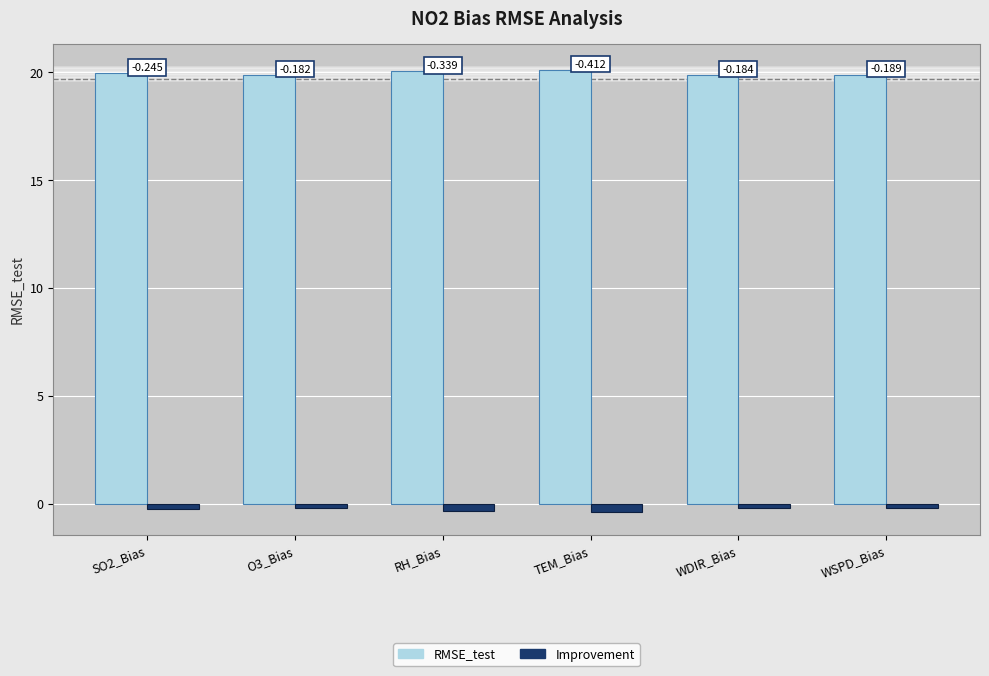

Where is RMSE_test nearest to the value 19?

O3_Bias